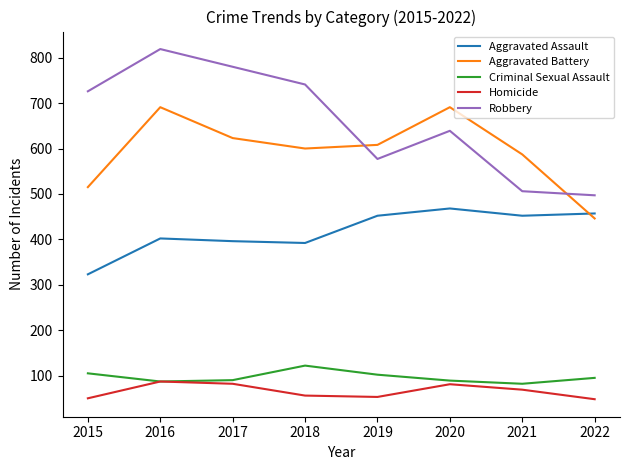

List the series in order of their peak value, highest first.

Robbery, Aggravated Battery, Aggravated Assault, Criminal Sexual Assault, Homicide